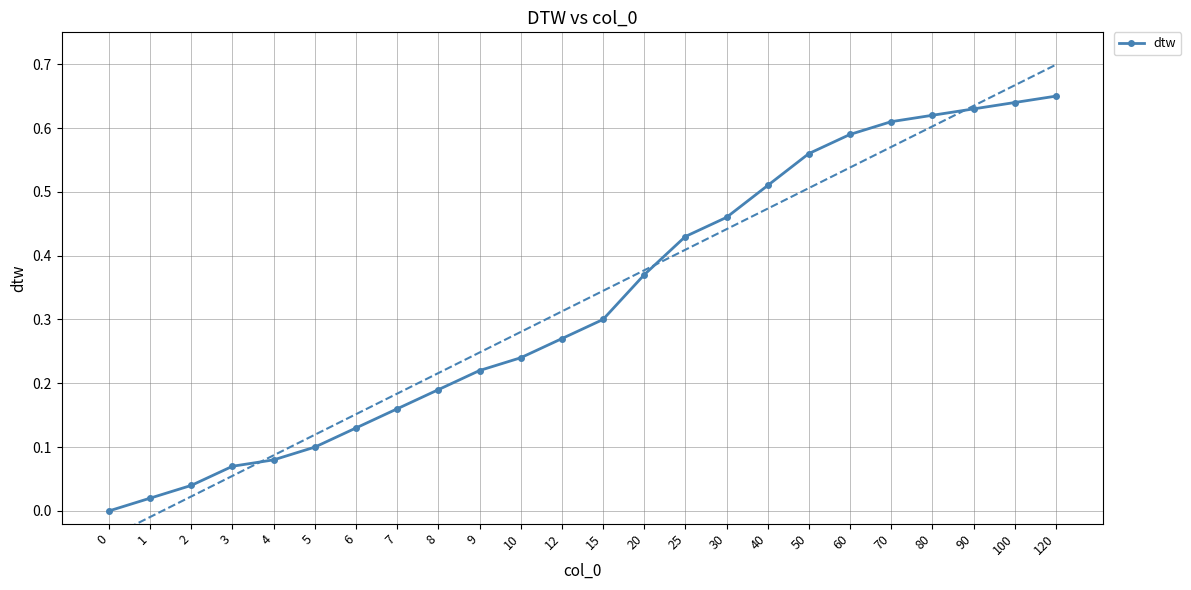

Rank the categories by value from highest to lowest.

120, 100, 90, 80, 70, 60, 50, 40, 30, 25, 20, 15, 12, 10, 9, 8, 7, 6, 5, 4, 3, 2, 1, 0